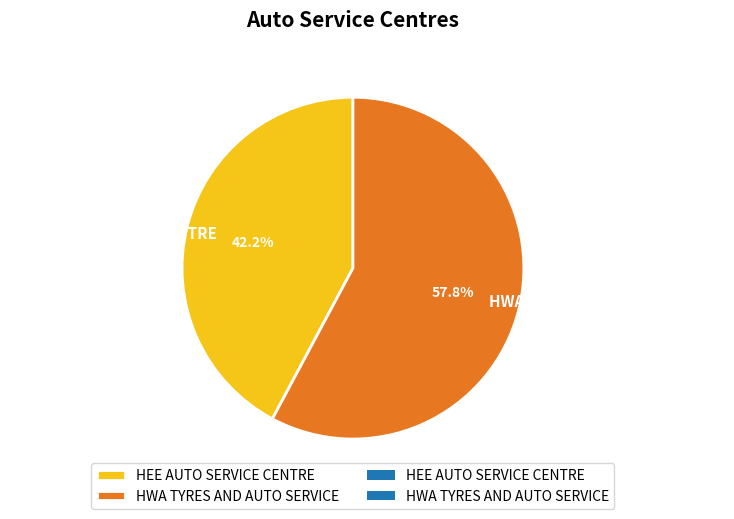

Does HWA TYRES AND AUTO SERVICE account for over 50% of the chart?

Yes